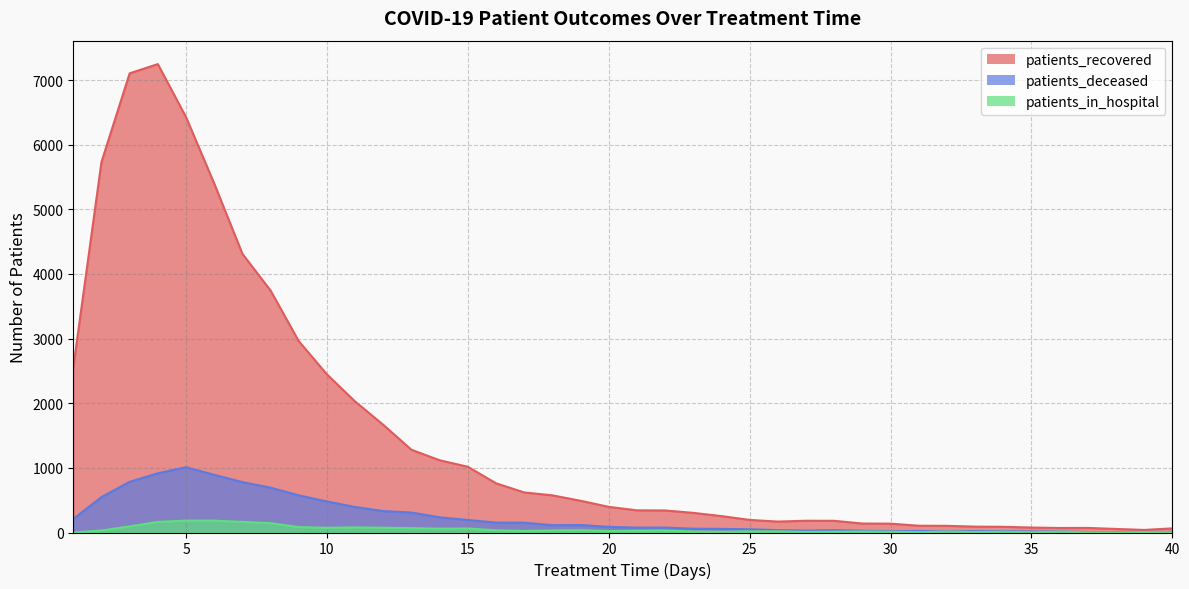

How many categories are shown in the chart?

40